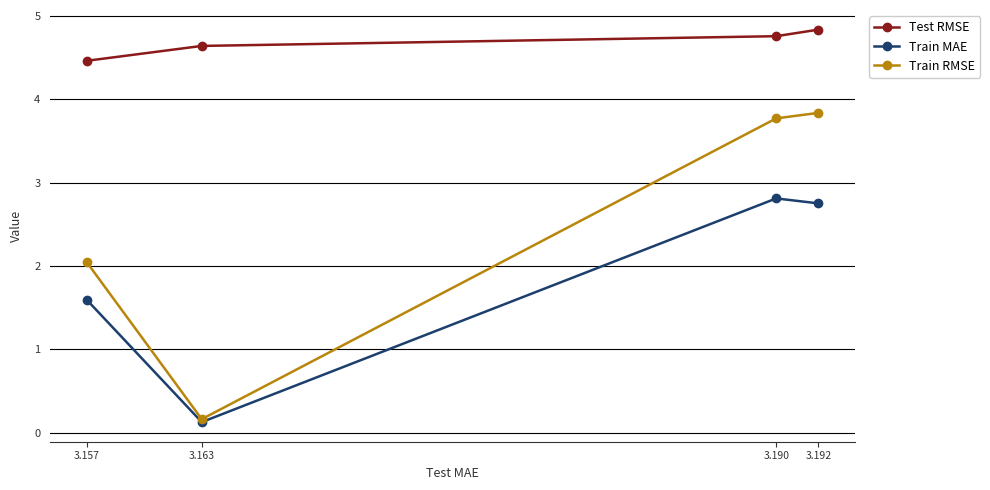

What is the spread (max minus min) of values at 3.190?

1.9